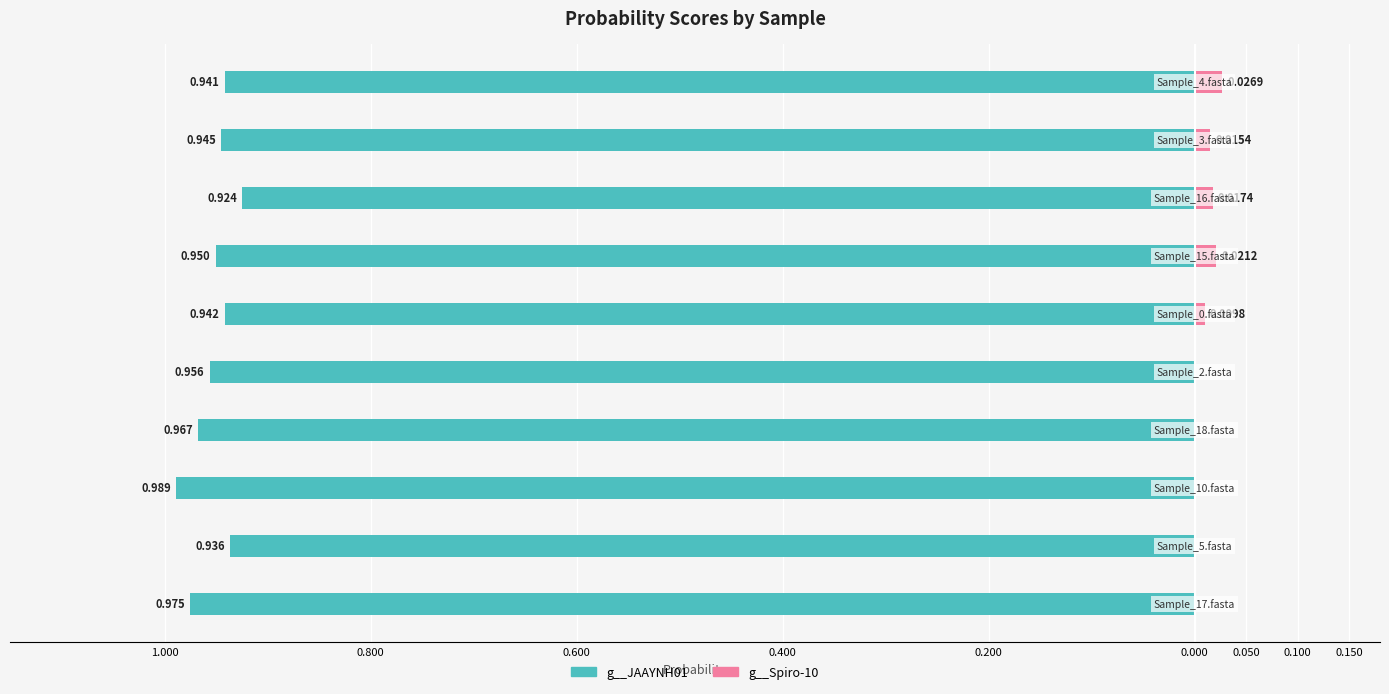

The g__JAAYNH01 series shows -0.5 at 0.800. True or false?

False